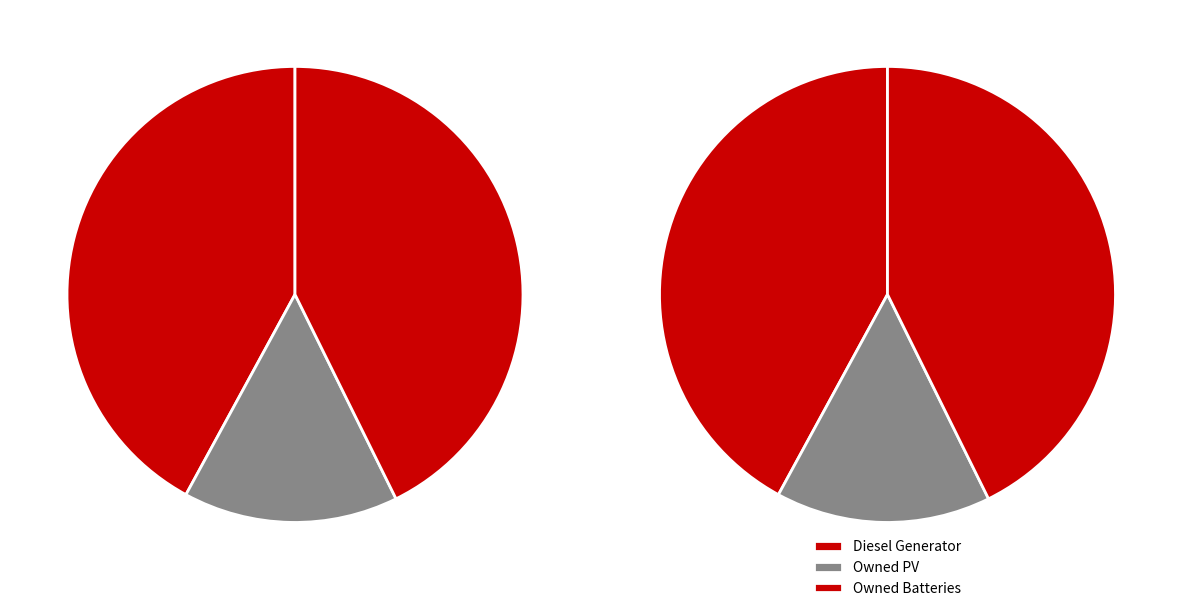

What is the ratio of the value at Diesel Generator to the value at Owned Batteries?

1.0